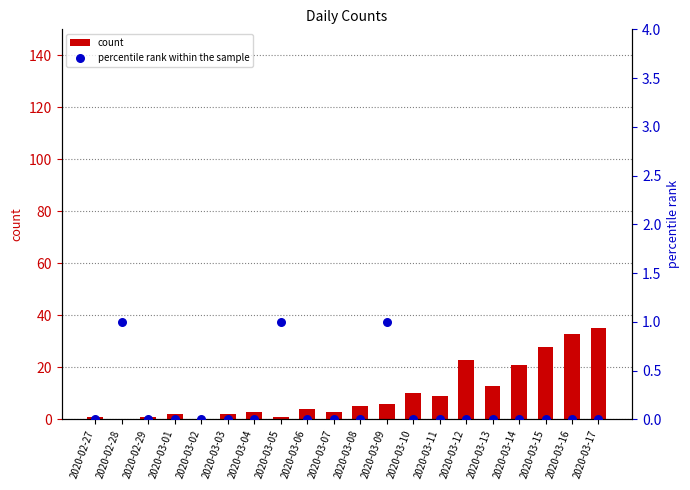

Which series has the widest spread of Y values?

count